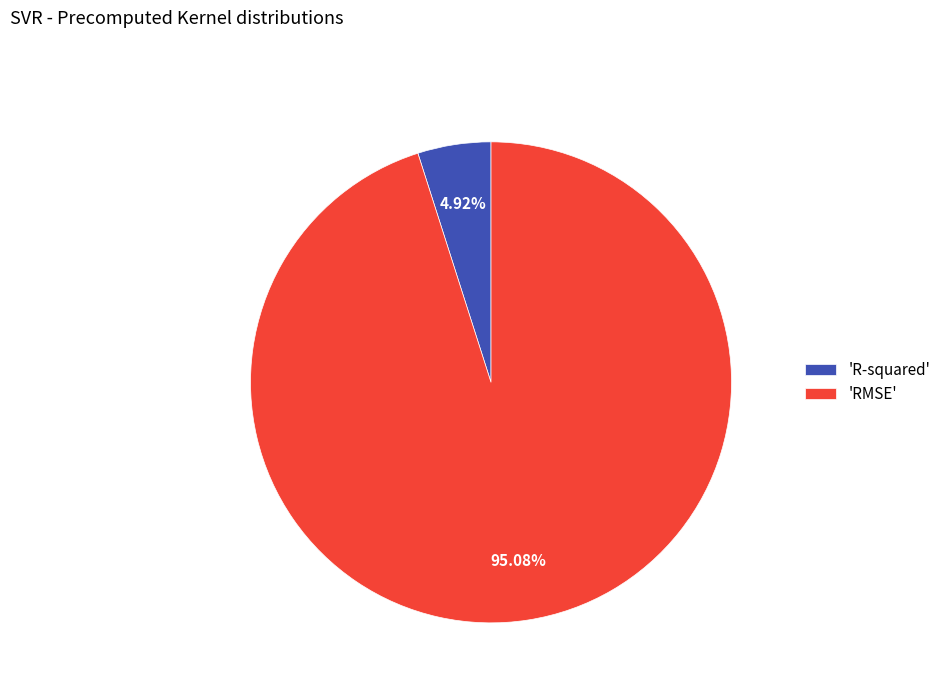

Is the sum of 'RMSE' and 'R-squared' greater than half?

Yes